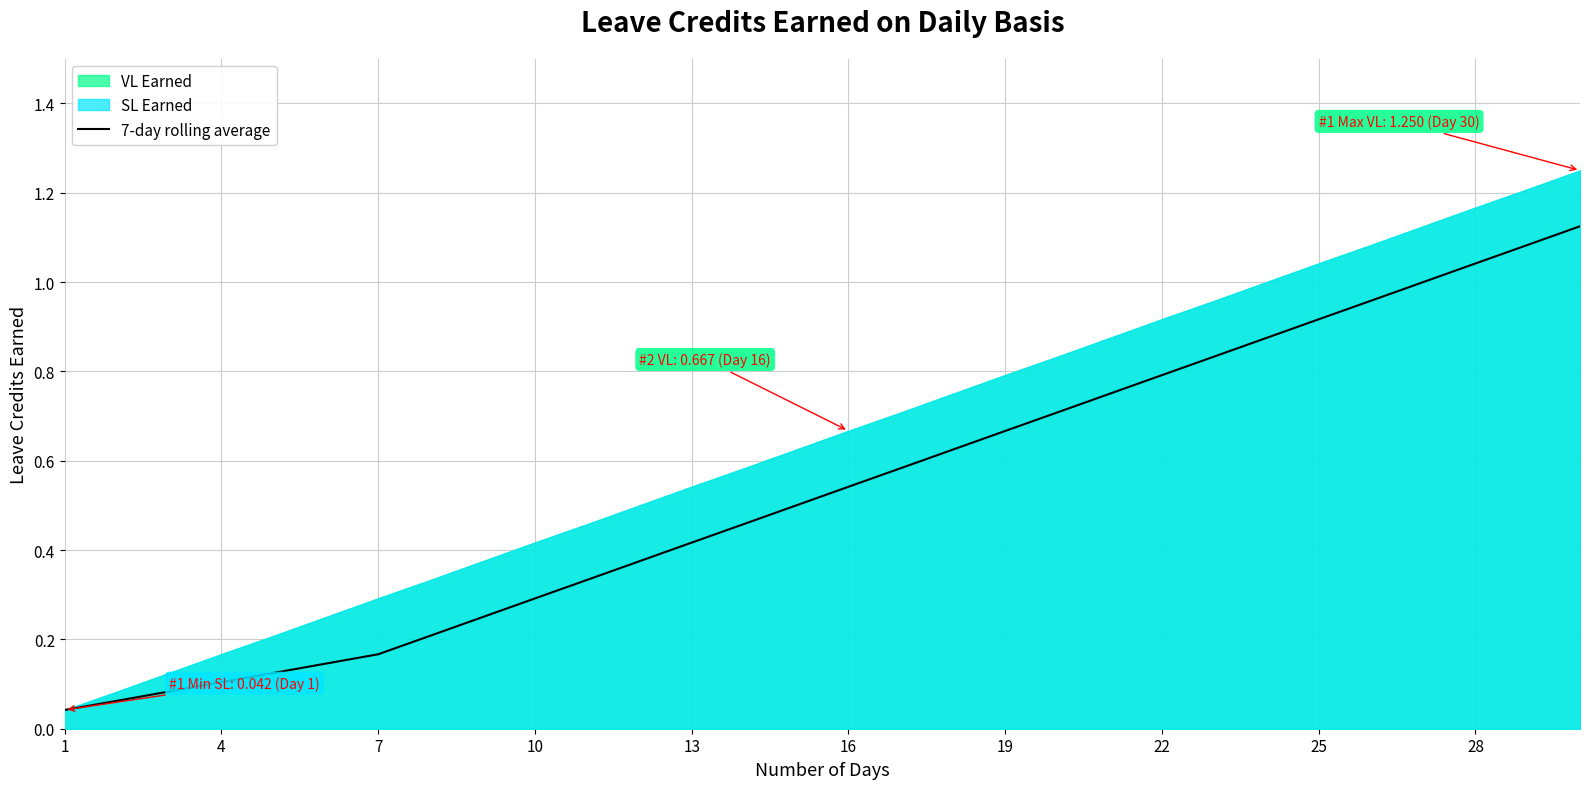

Does the chart display data point markers on the line(s)?

No